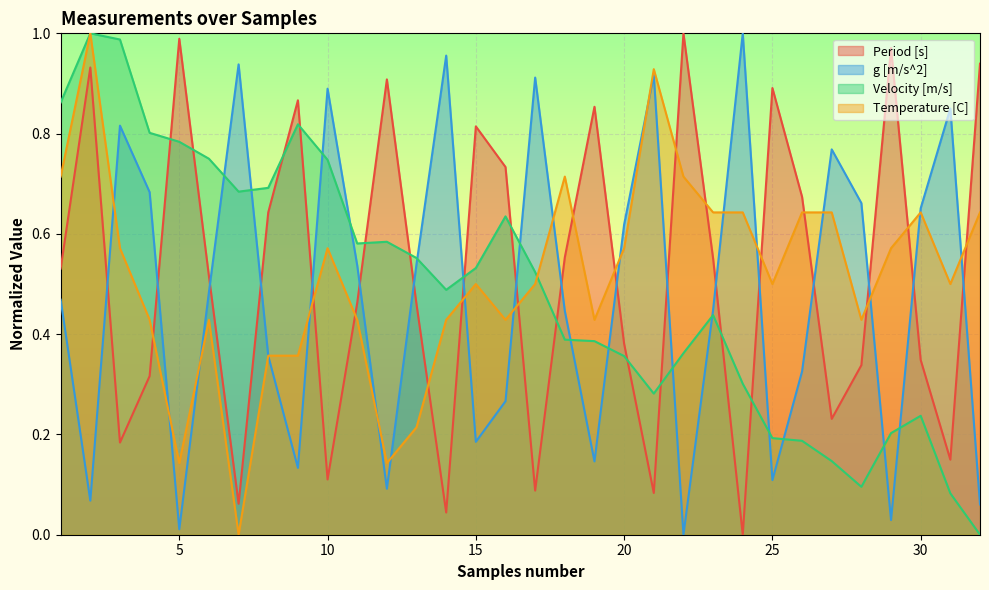

Is the value of Temperature [C] at 1 greater than the value of Velocity [m/s] at 11?

Yes